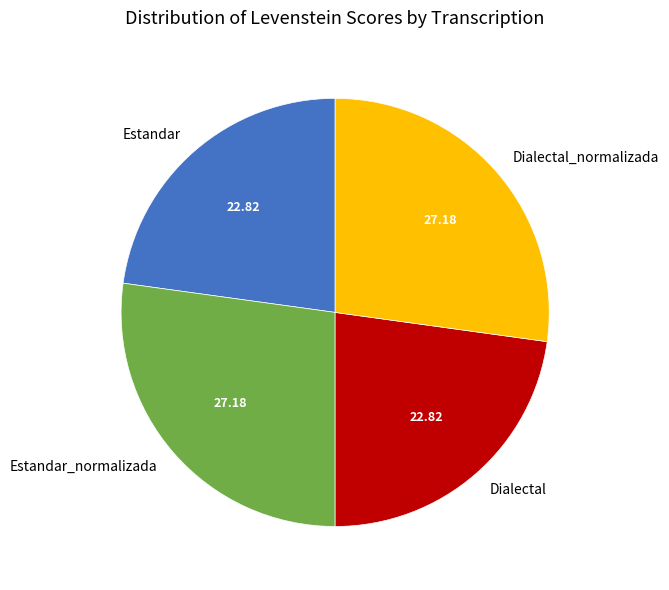

Approximately how many times larger is the value at Estandar_normalizada compared to Dialectal?

1.2